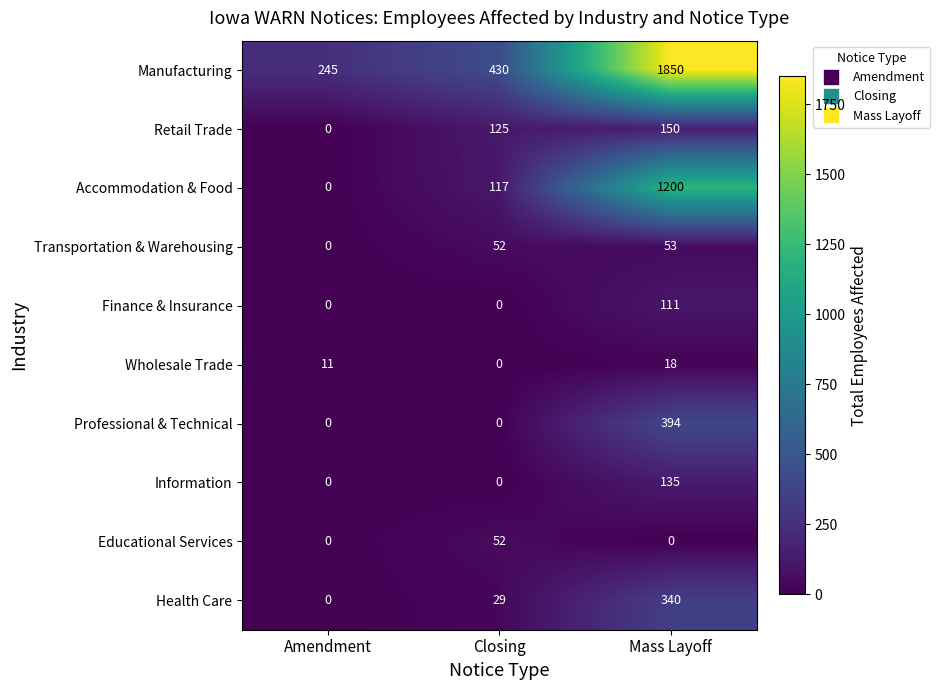

List the series in order of their peak value, lowest first.

Wholesale Trade, Educational Services, Transportation & Warehousing, Finance & Insurance, Information, Retail Trade, Health Care, Professional & Technical, Accommodation & Food, Manufacturing